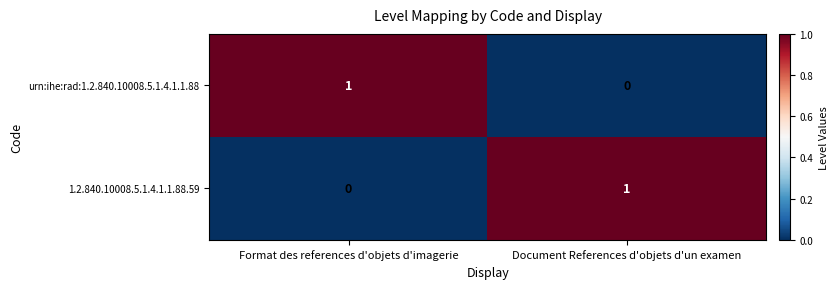

The value of urn:ihe:rad:1.2.840.10008.5.1.4.1.1.88 at Document References d'objets d'un examen is 0. True or false?

True